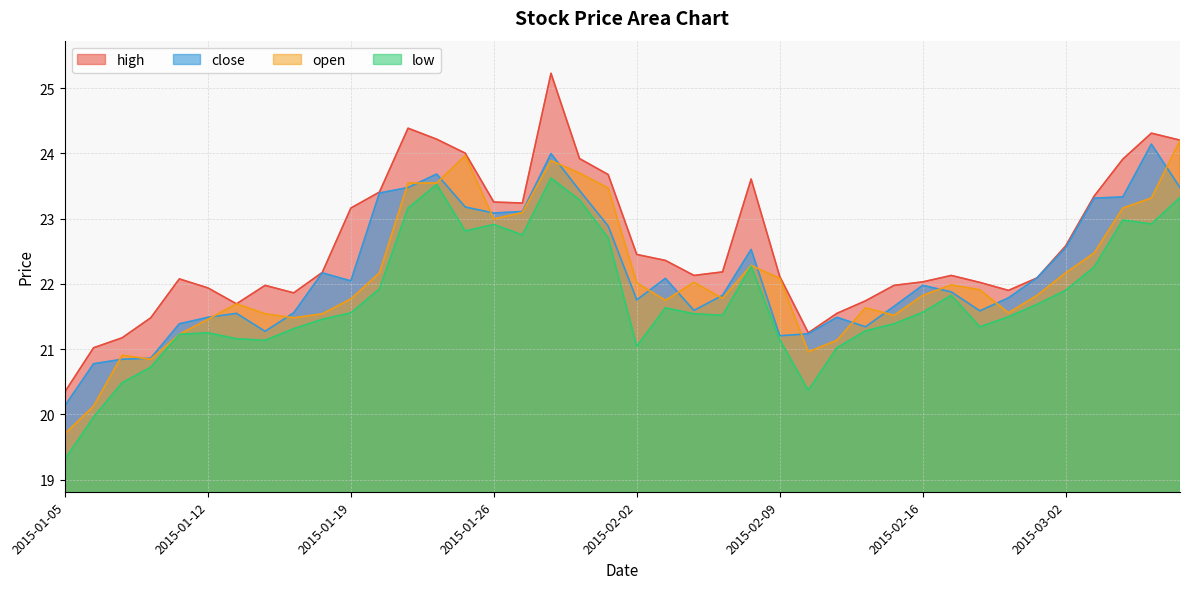

True or false: low has a value of 14.5 at 2015-01-09.

False